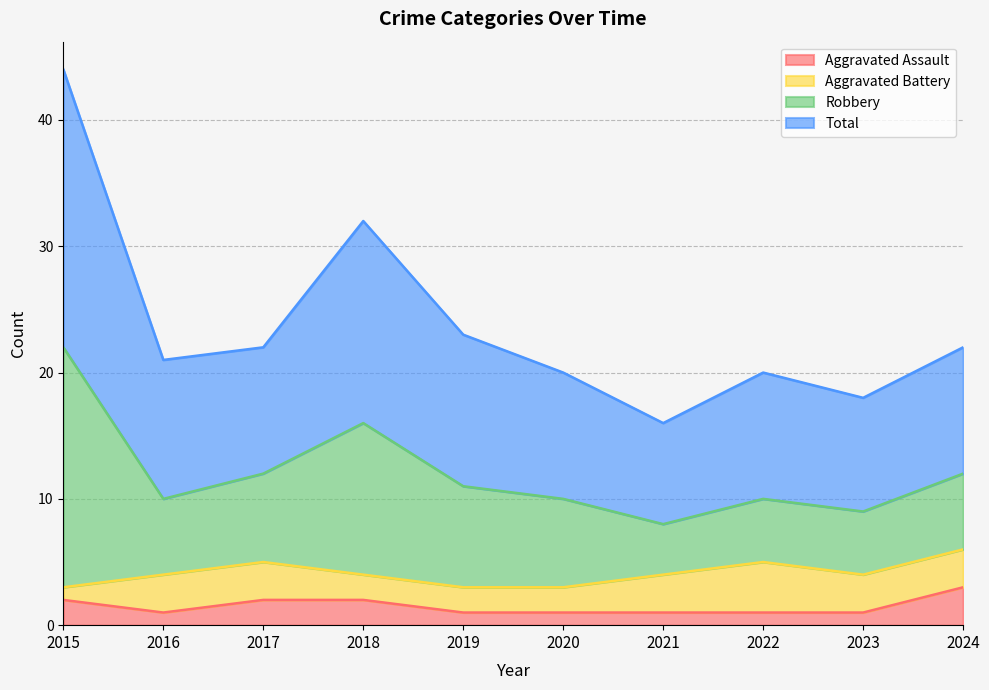

The Aggravated Assault series shows 3 at 2024. True or false?

True